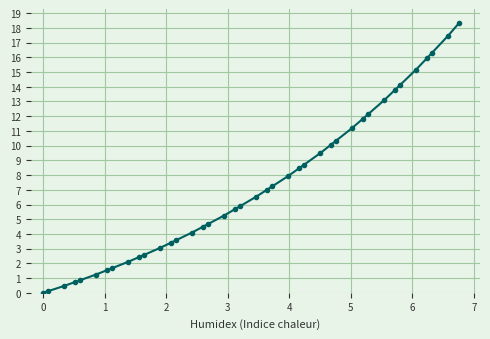

How many distinct data groups are displayed?

1